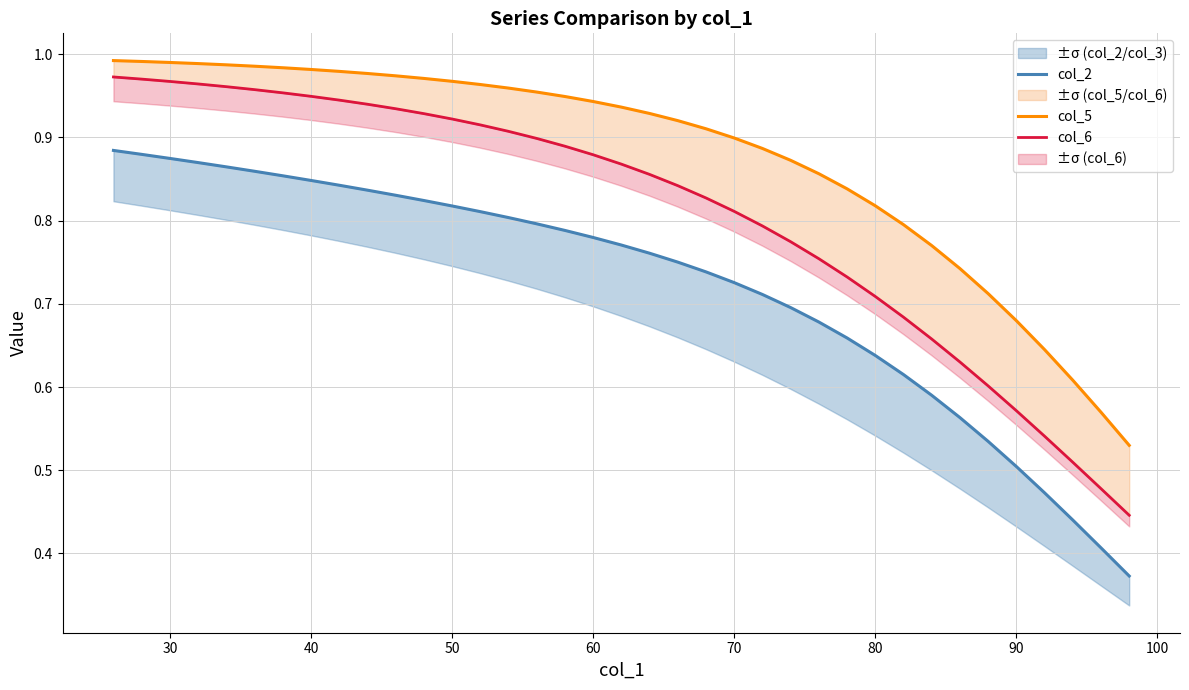

What is the label of the 33rd point from the right?

60